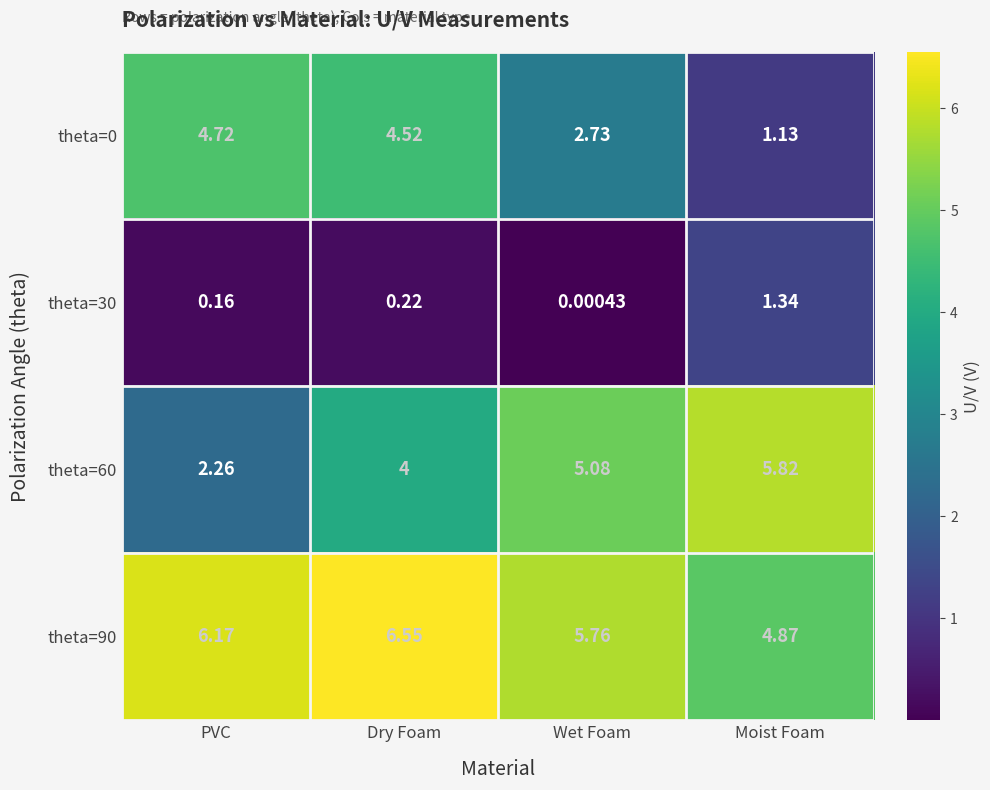

At which category is the sum across all series the highest?

Dry Foam